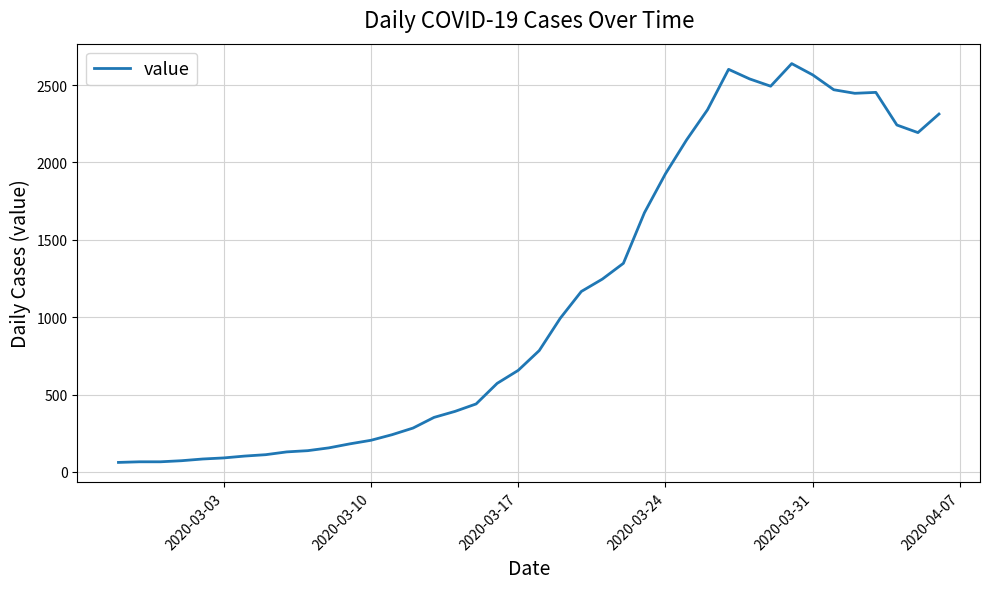

What is the minimum value shown in the chart?

61